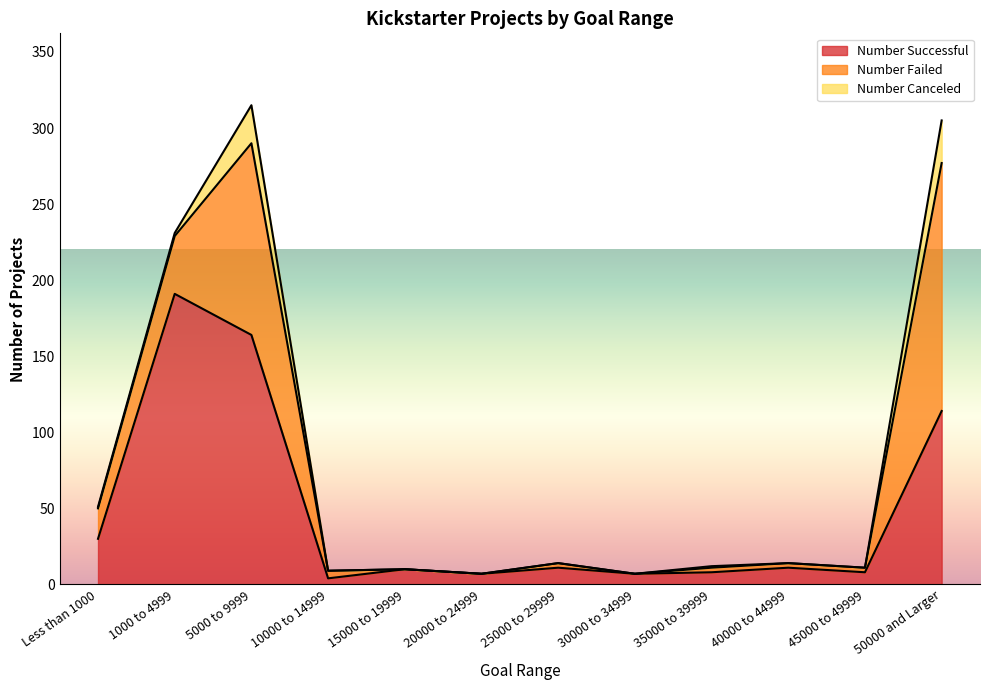

Which category has the lowest value across all series?

15000 to 19999